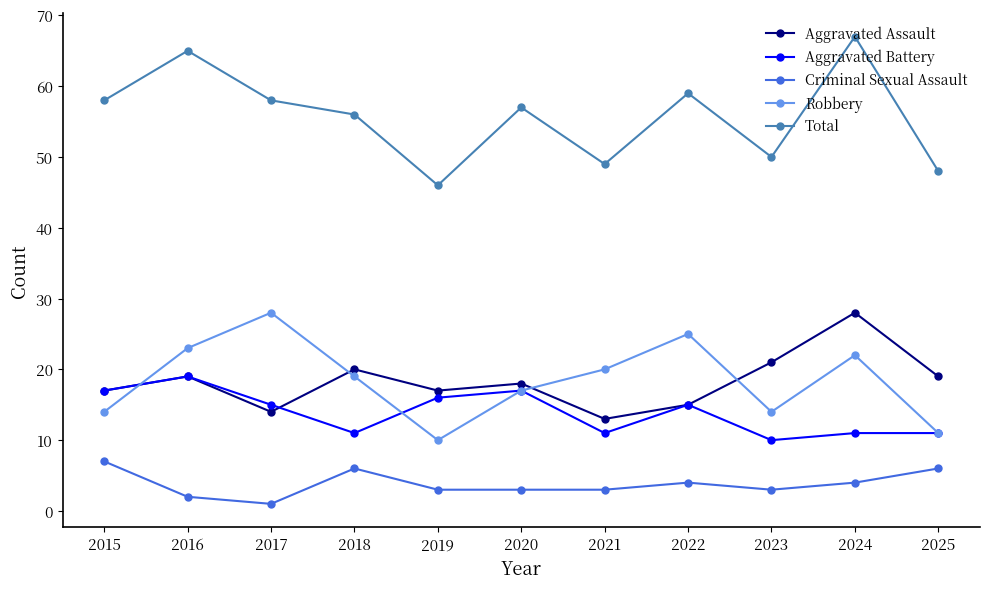

What is the difference between the Robbery values at 2020 and 2018?

2